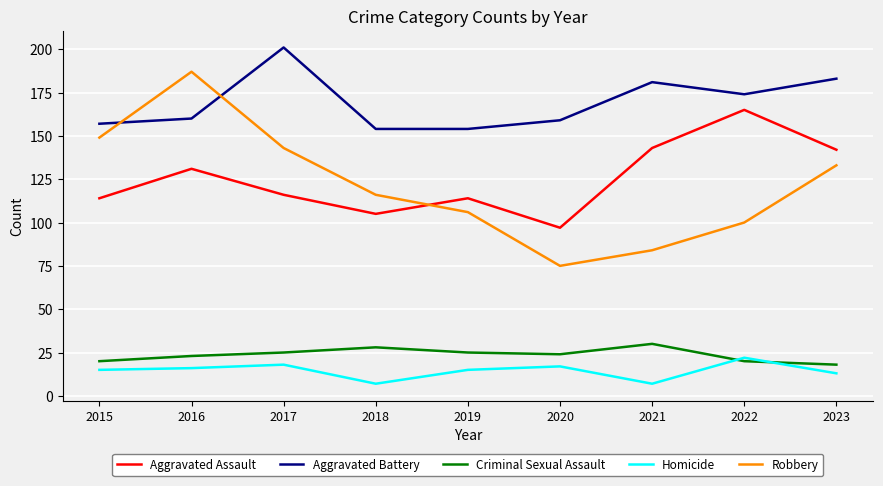

True or false: Criminal Sexual Assault and Aggravated Battery cross at least once.

False